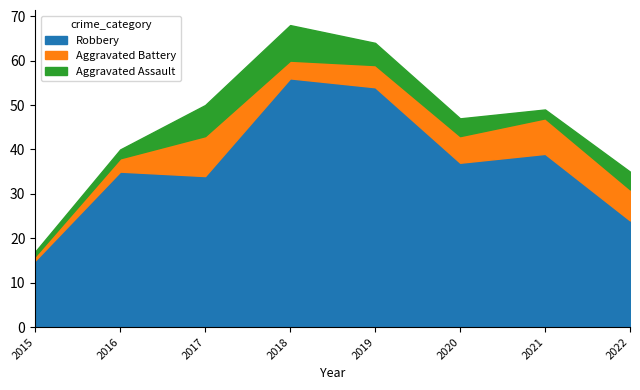

Reading left to right, what are all the values shown in this chart?

Robbery: 2015=15	2016=35	2017=34	2018=56	2019=54	2020=37	2021=39	2022=24
Aggravated Battery: 2015=1	2016=3	2017=9	2018=4	2019=5	2020=6	2021=8	2022=7
Aggravated Assault: 2015=1	2016=2	2017=7	2018=8	2019=5	2020=4	2021=2	2022=4